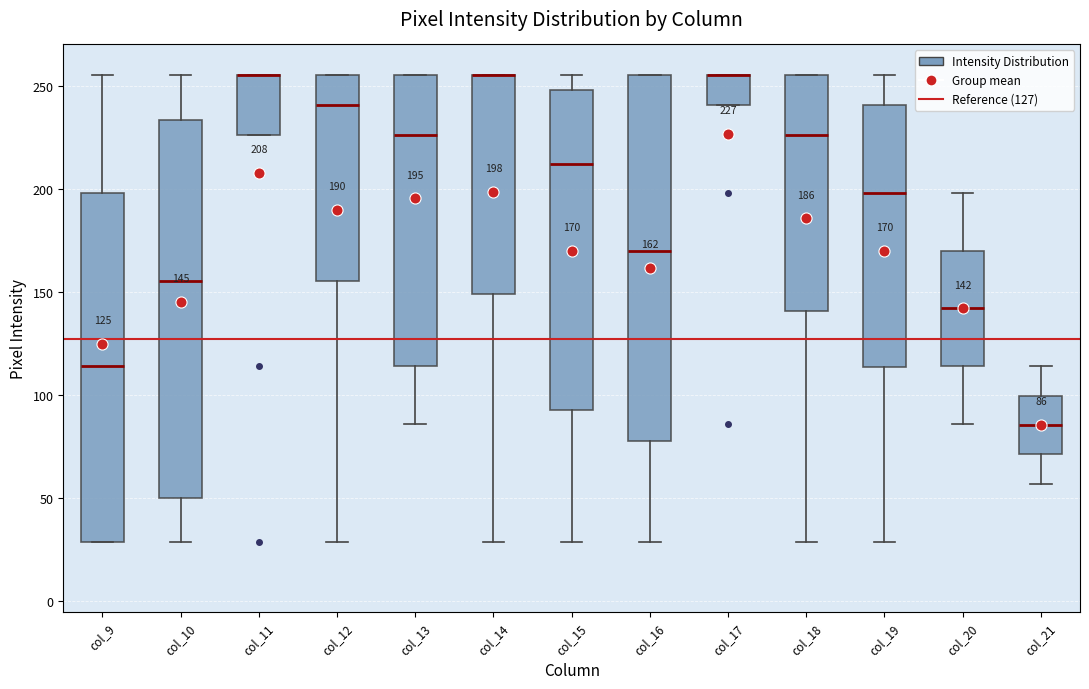

Which box is the tallest, from its lower edge to its upper edge?

col_10